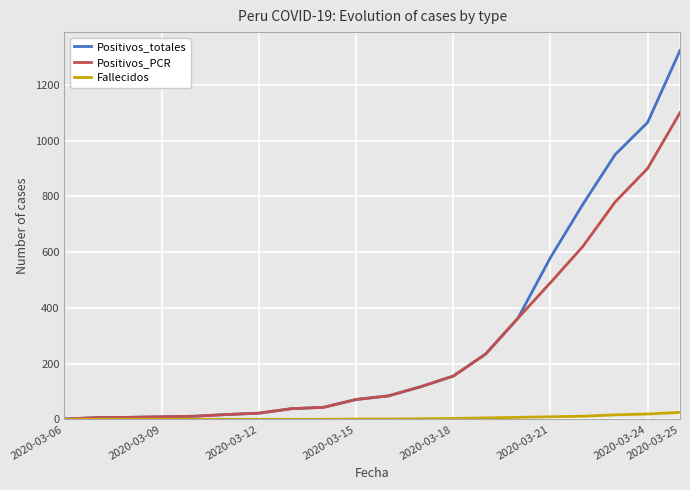

Does the chart display data point markers on the line(s)?

No